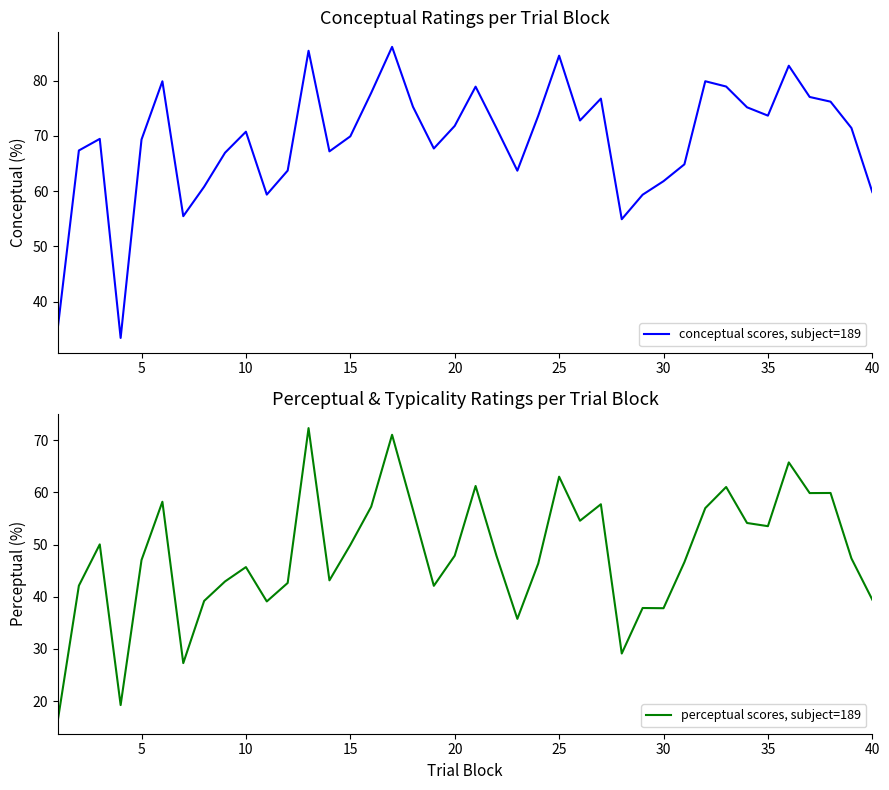

At how many categories does at least one series exceed 74?

14